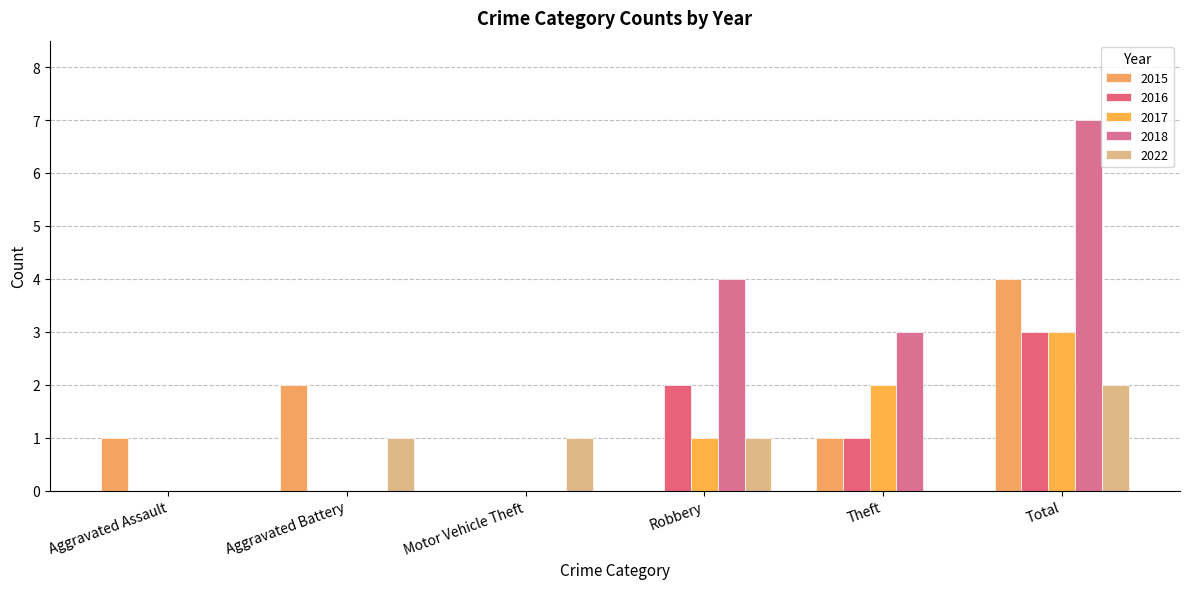

How many data points does each series have?

6